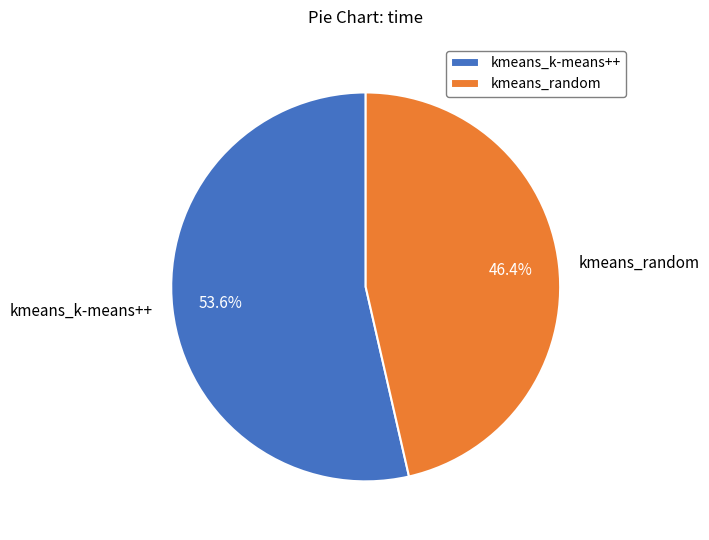

What is the smallest slice in the pie chart?

kmeans_random